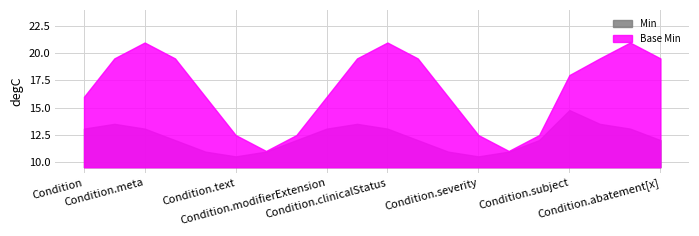

What is the label of the 14th point from the left?

Condition.severity